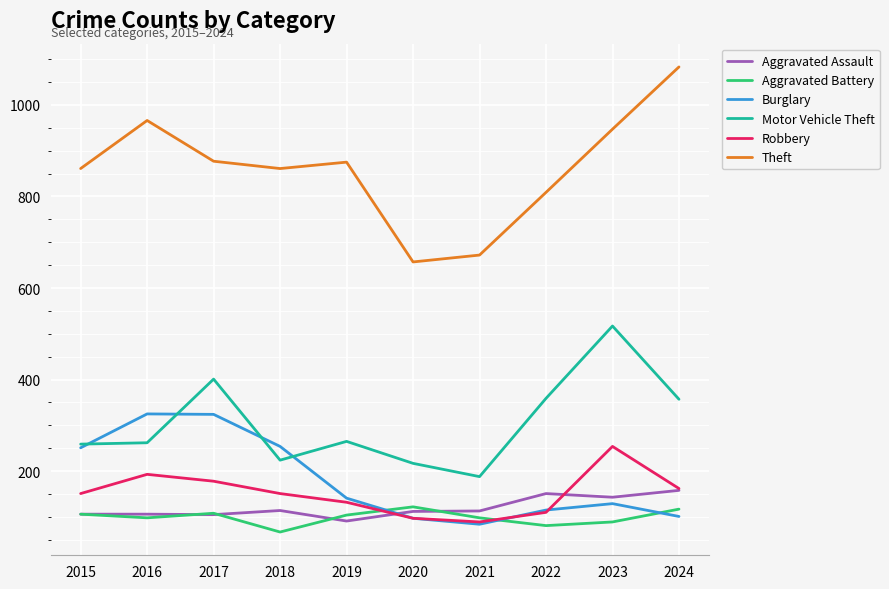

Which series has the largest range (max minus min)?

Theft